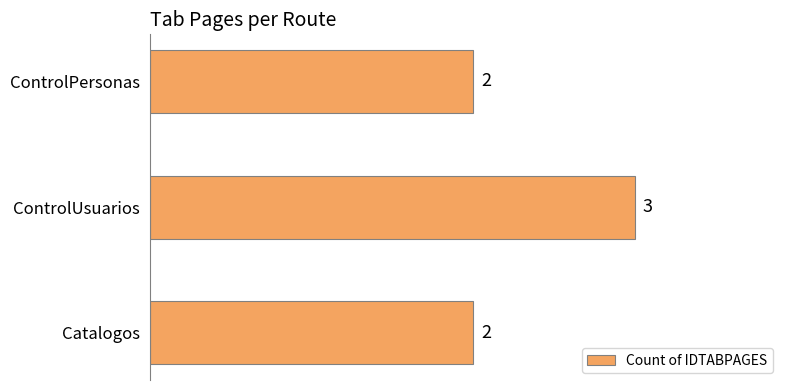

Approximately how many times larger is the value at Catalogos compared to ControlUsuarios?

0.7